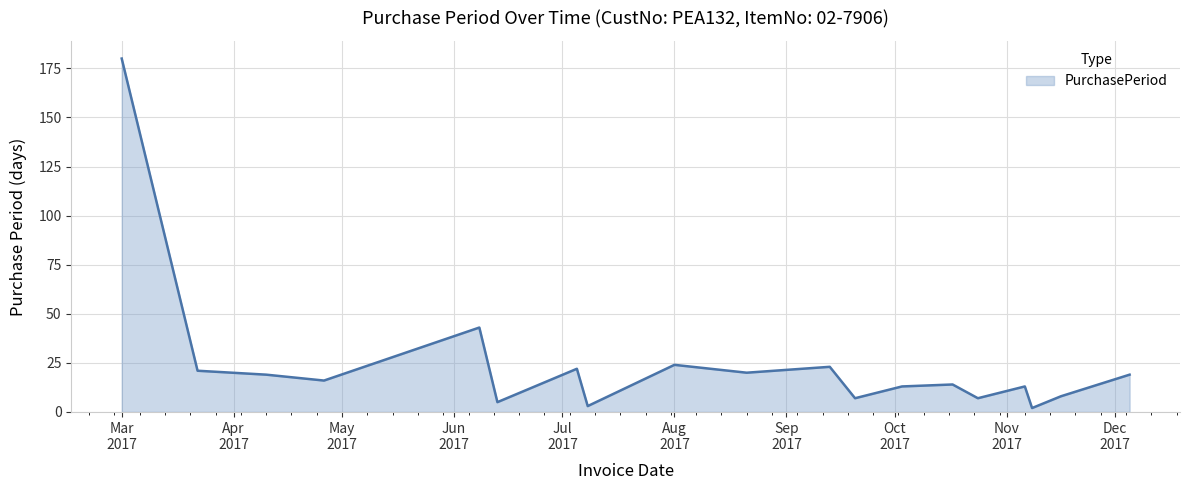

What is the maximum value shown in the chart?

180